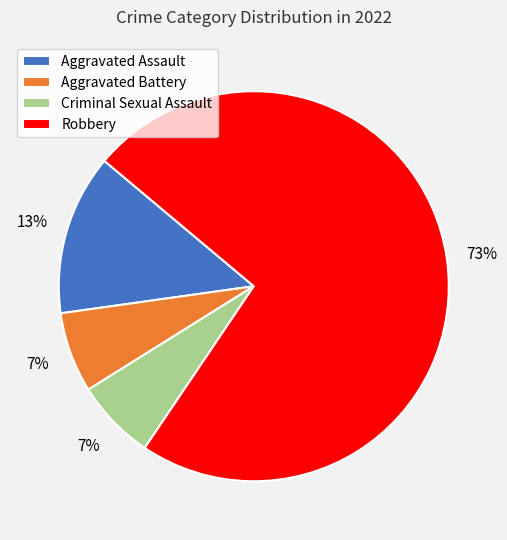

Is Aggravated Assault the majority of the pie?

No